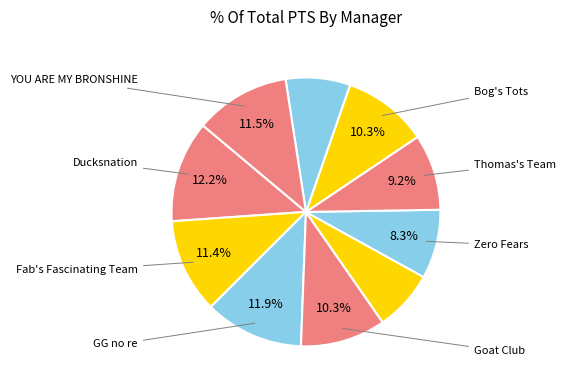

Rank the categories by value from highest to lowest.

Ducksnation, GG no re, YOU ARE MY BRONSHINE, Fab's Fascinating Team, Goat Club, Bog's Tots, Thomas's Team, Zero Fears, Gabriel's Genius Team, The Good Gordons